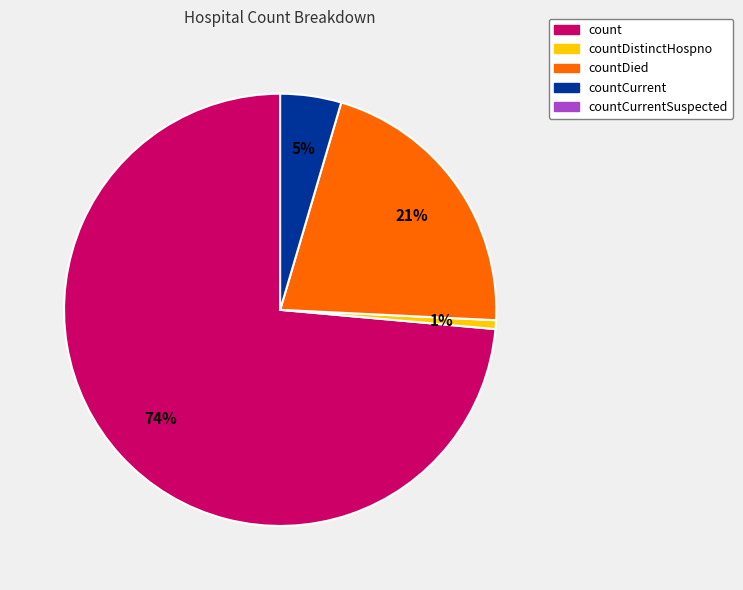

Does any single category account for the majority?

Yes